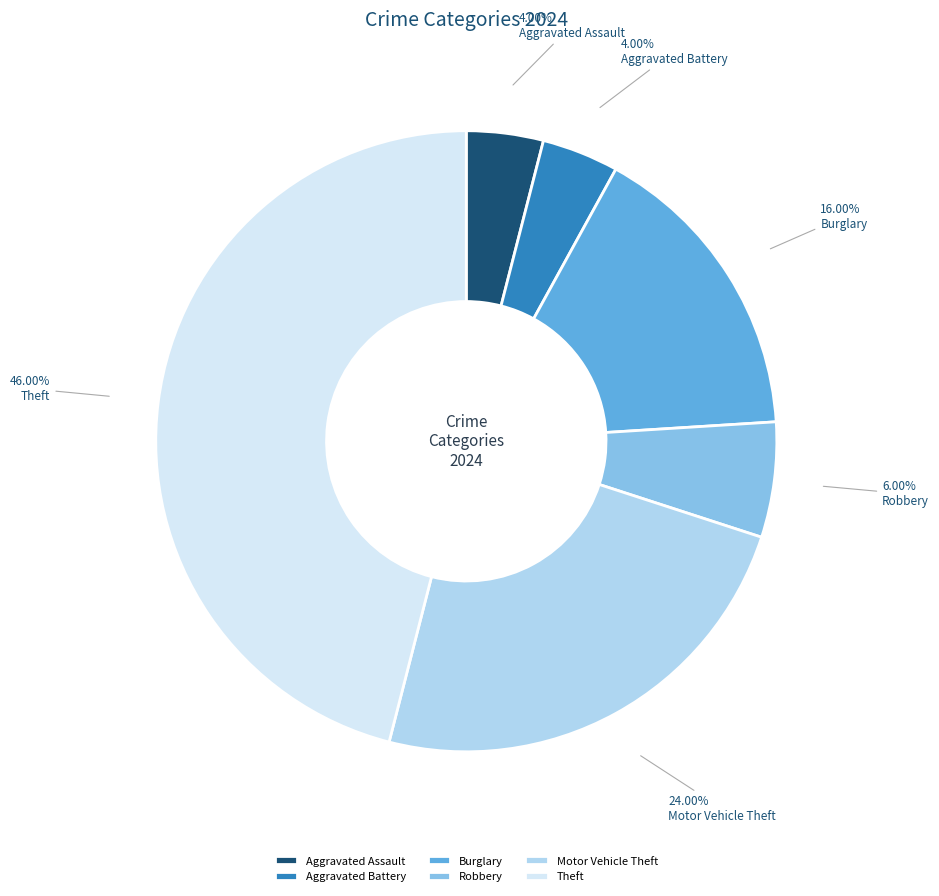

What is the ratio of the value at Theft to the value at Robbery?

7.7